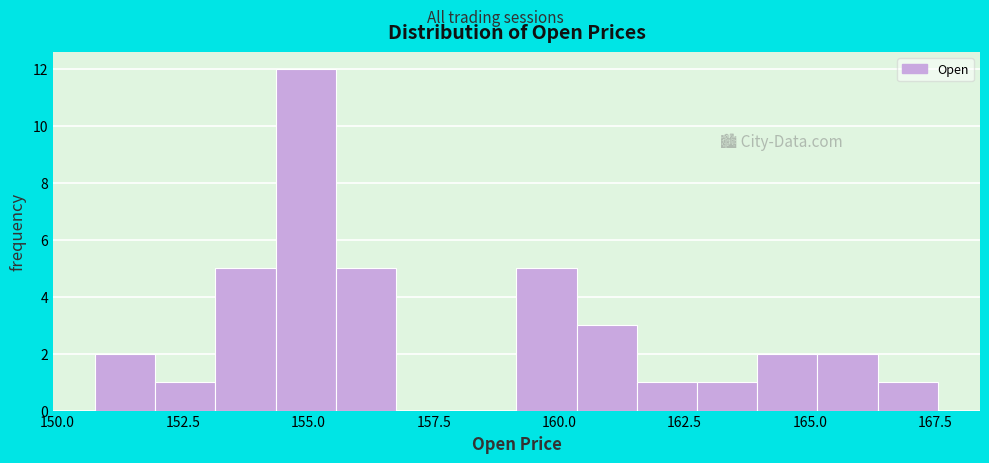

Read against the x-axis, roughly where is the centre of the tallest bar?

155.0